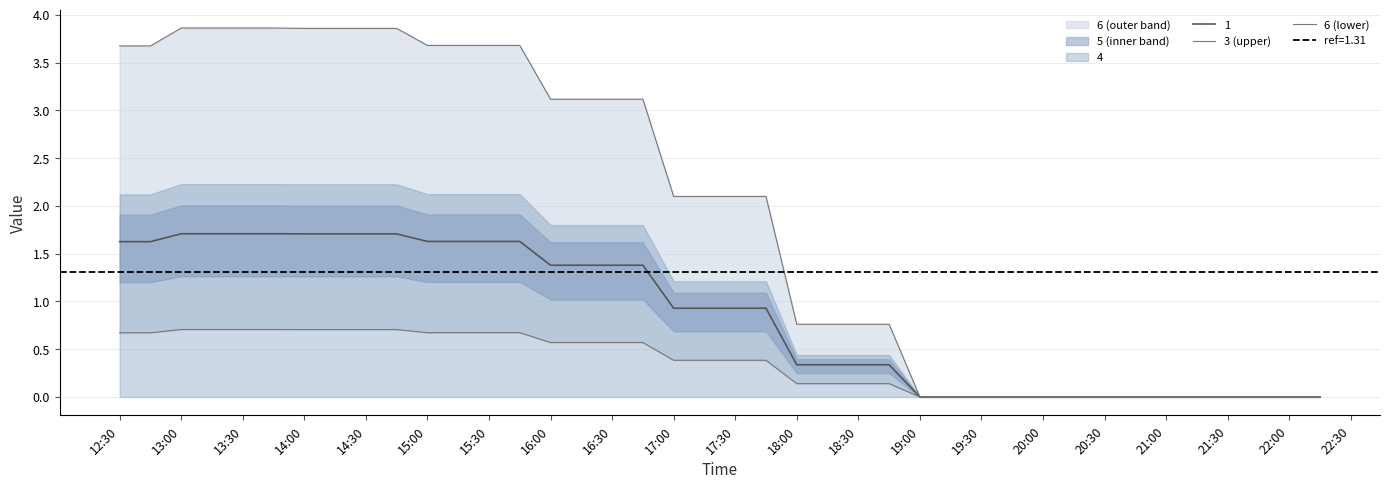

True or false: 3 (upper) and 6 (lower) intersect in this chart.

False